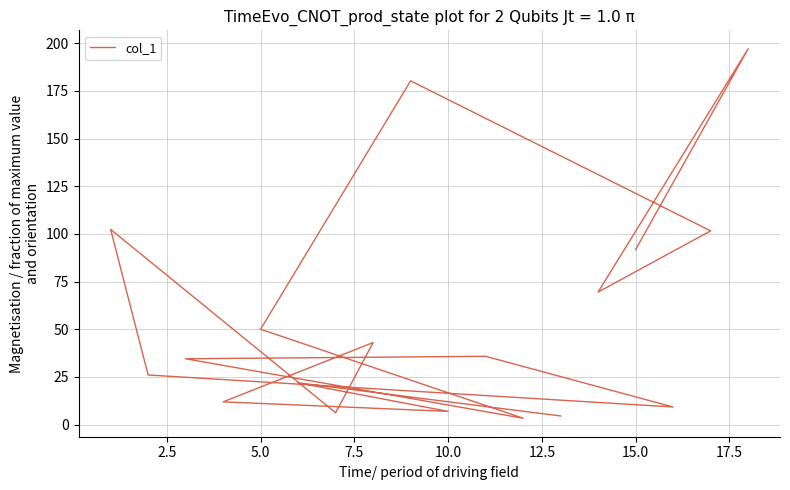

Reading left to right, what are all the values shown in this chart?

4.5	21.9	6.9	11.9	43.0	6.2	102.4	26.0	9.2	35.8	34.5	3.3	50.0	180.3	101.6	69.5	197.1	91.8